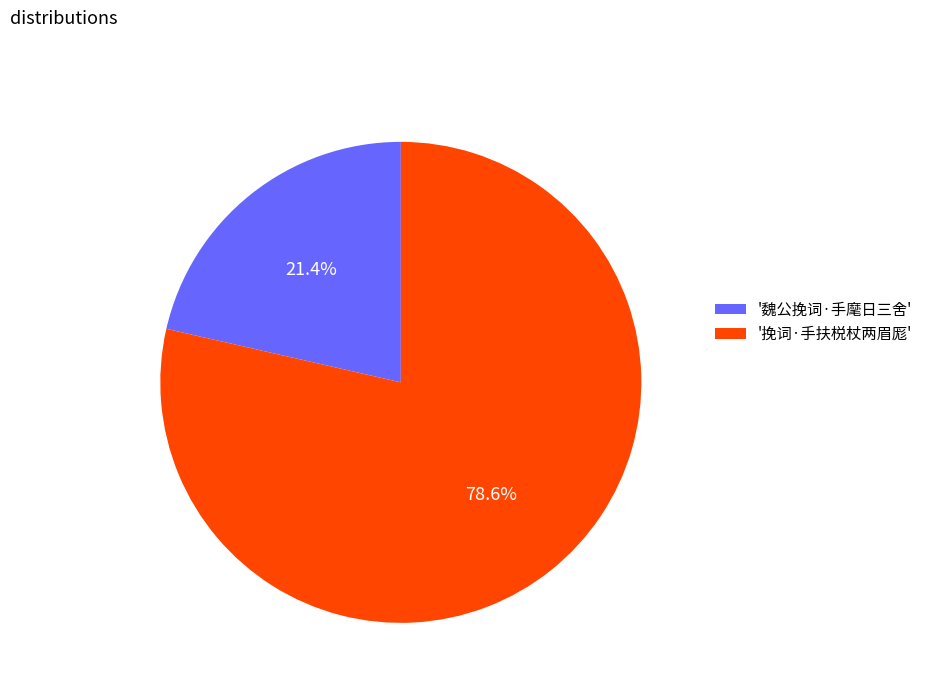

Which slice represents more than half of the pie?

'挽词·手扶棁杖两眉厖'